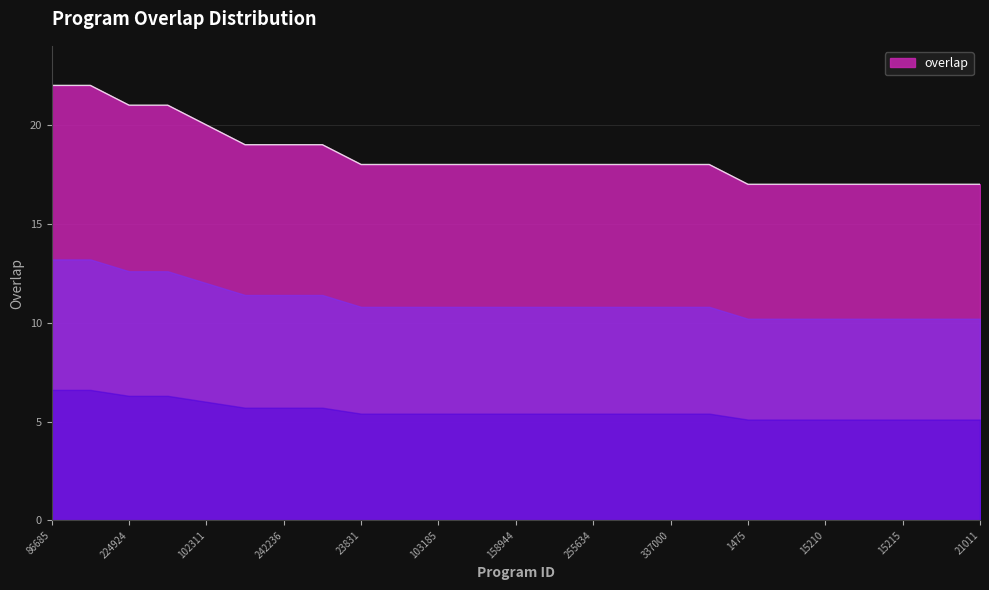

What is the smallest value displayed?

17